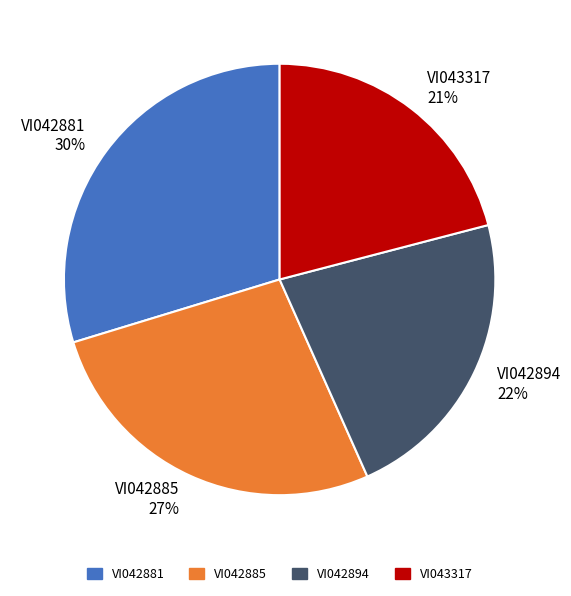

How many slices are in this pie chart?

4